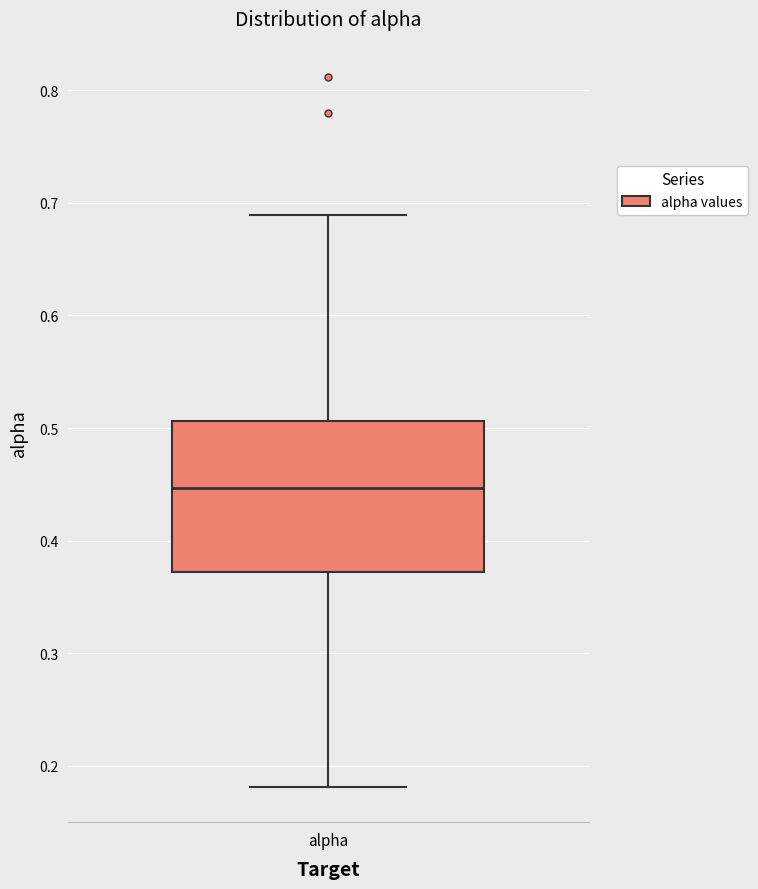

Read this box plot against the y-axis: the position of the median line, the range covered by the box, and the ends of both whiskers. The values are not printed on the chart, so give them approximately, as read against the axis.

median 0.45, box 0.37 to 0.51, whiskers 0.18 to 0.69